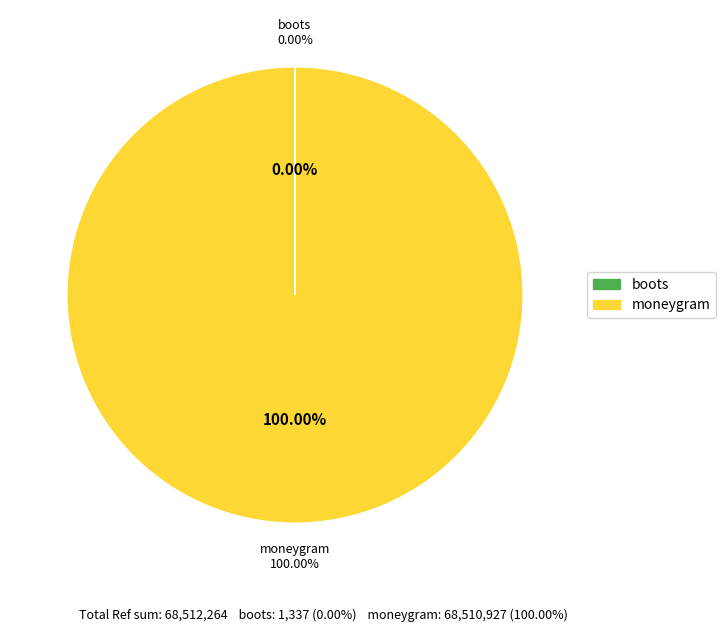

Is it true that moneygram is 100% of the pie?

True